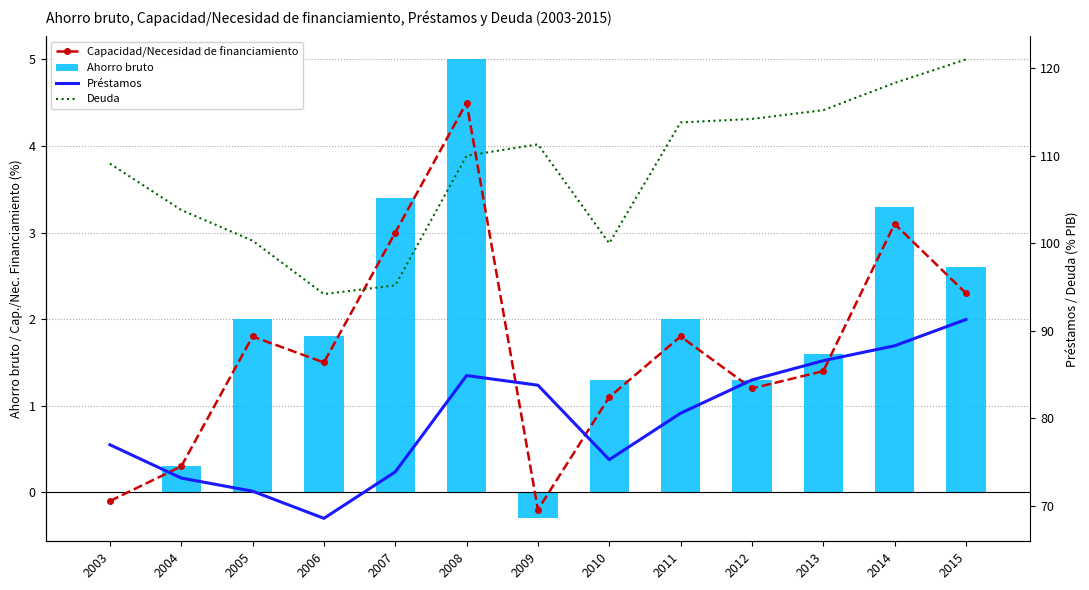

Which category has the highest value across all series?

2015